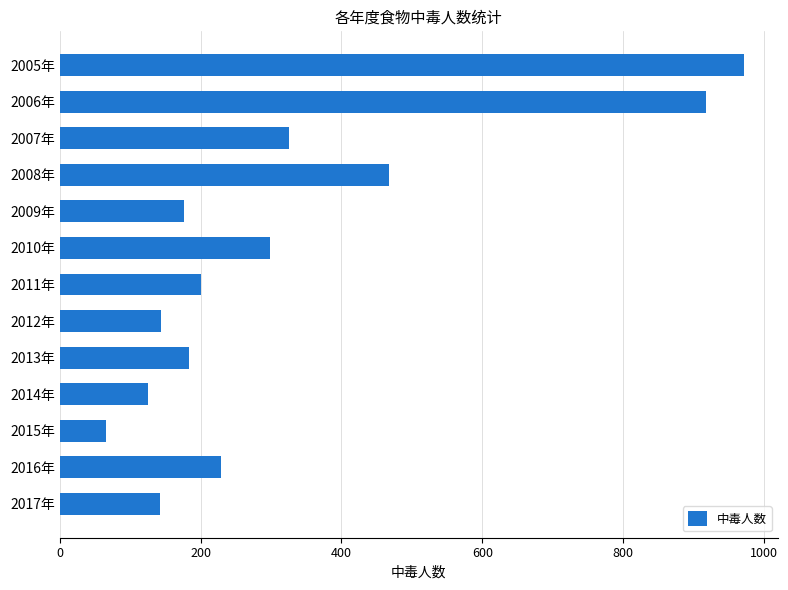

What is the difference between the maximum and minimum values?

906